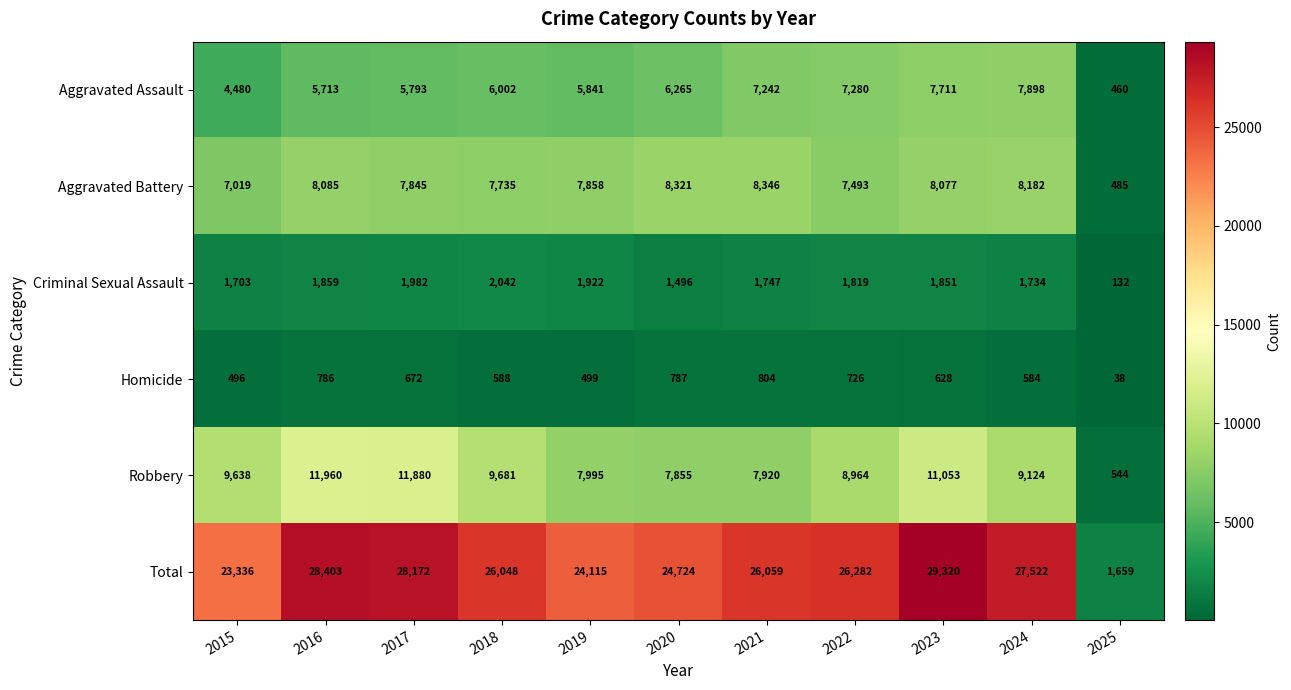

At which category is the sum across all series the highest?

2023